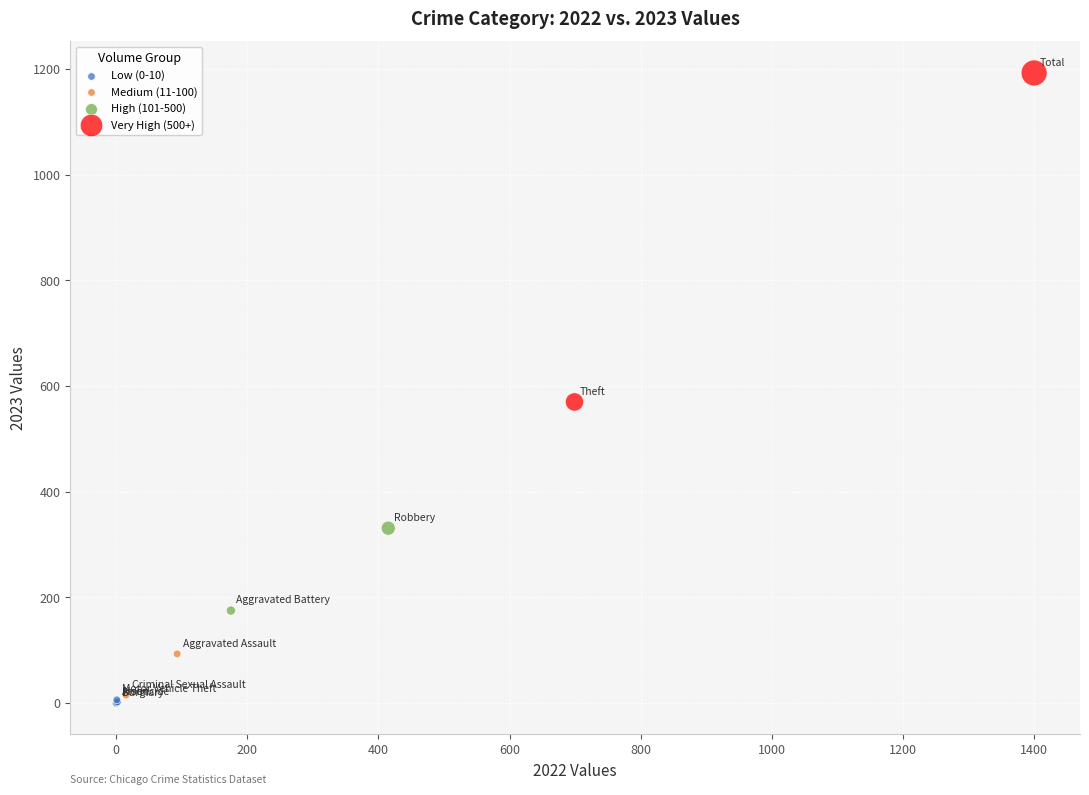

What are all the series names shown in the legend?

Low (0-10), Medium (11-100), High (101-500), Very High (500+)